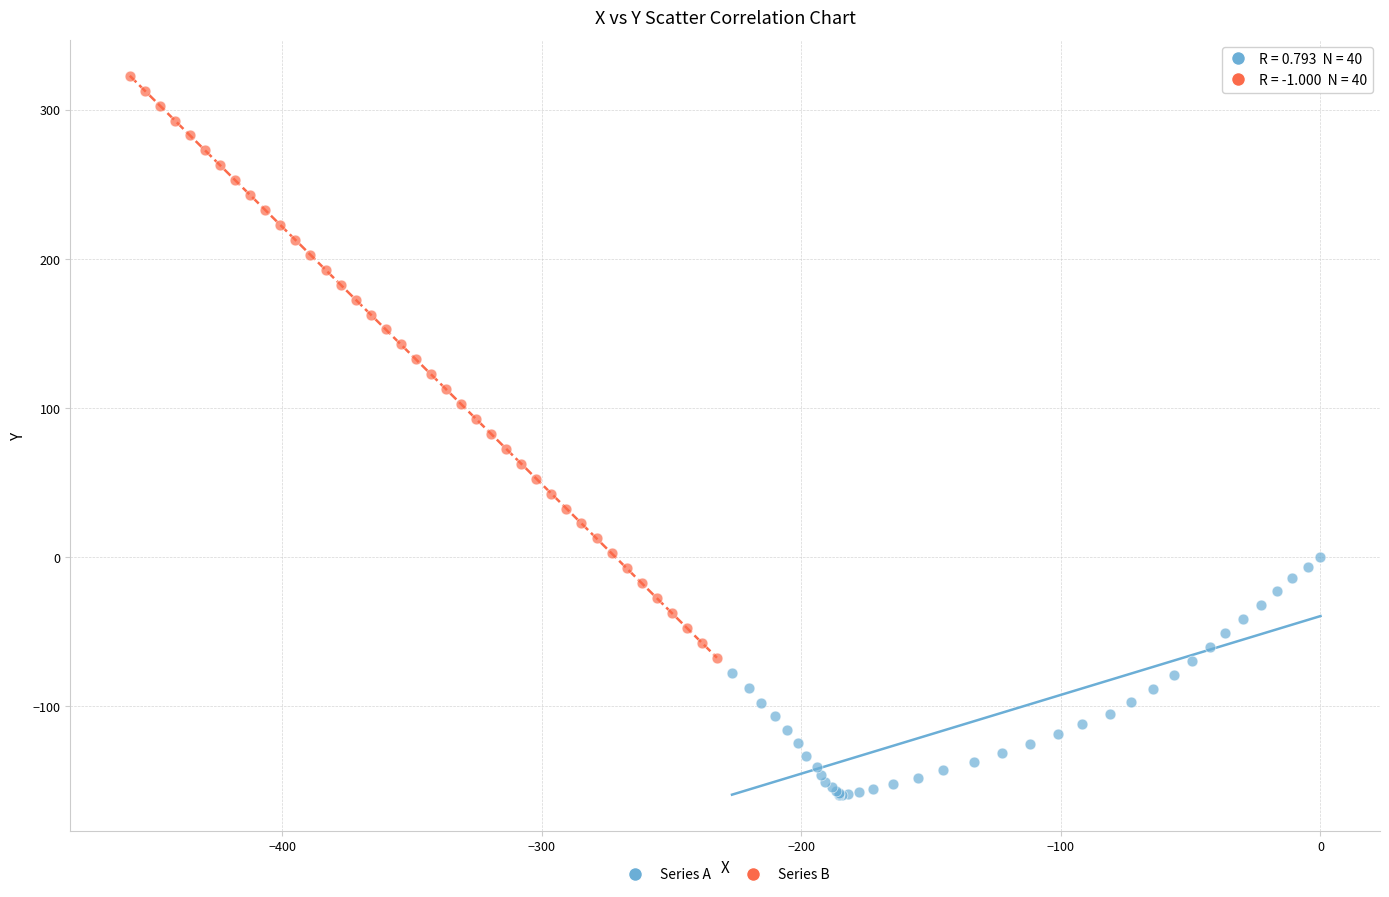

What are all the series names shown in the legend?

Series A, Series B